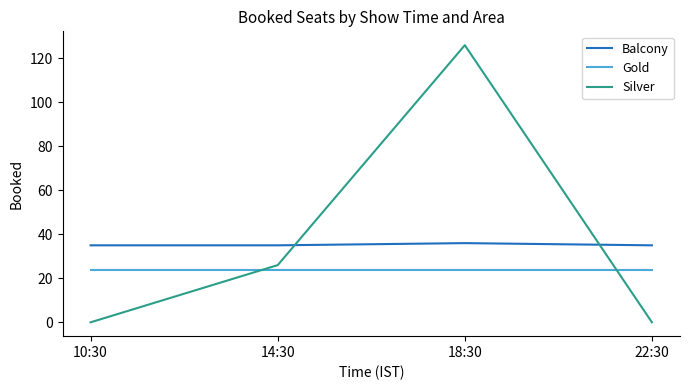

What is the difference between the Balcony values at 10:30 and 18:30?

1